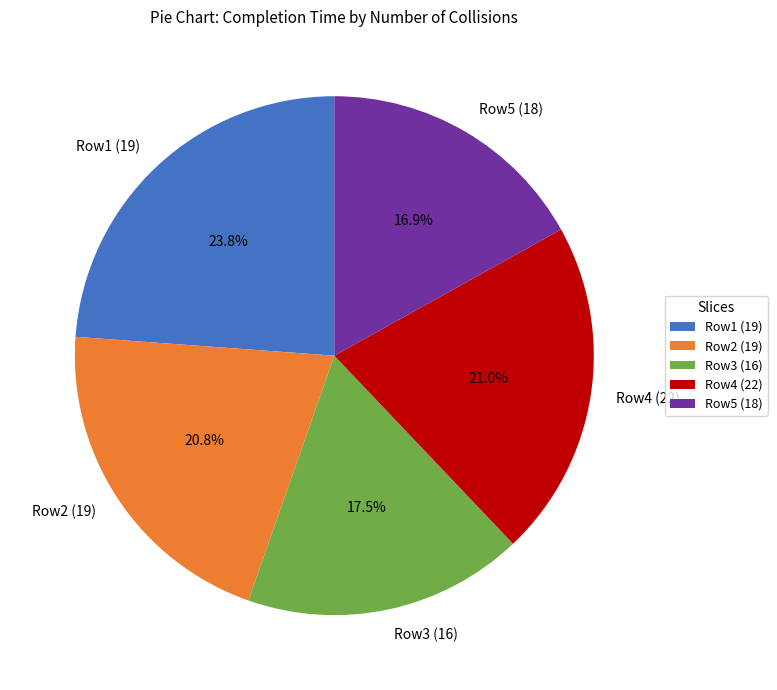

Count the number of slices in the pie.

5